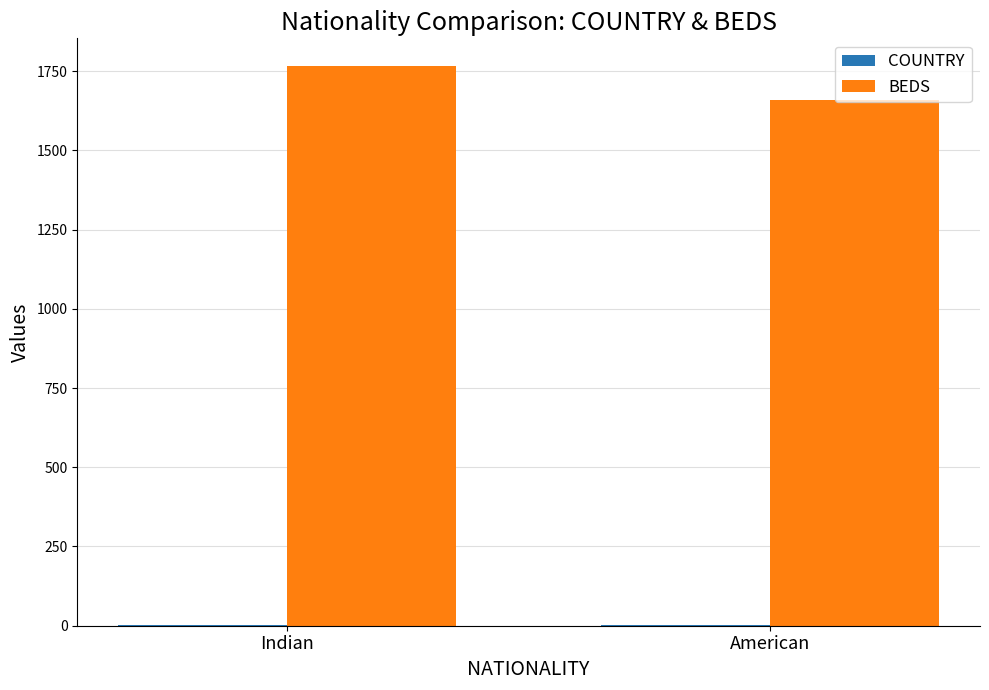

At which category is the sum across all series the highest?

Indian